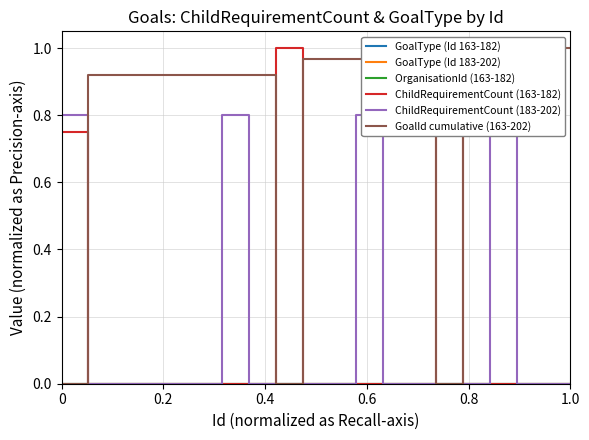

Is the value of OrganisationId (163-182) at 1.0 greater than the value of ChildRequirementCount (163-182) at 11?

No